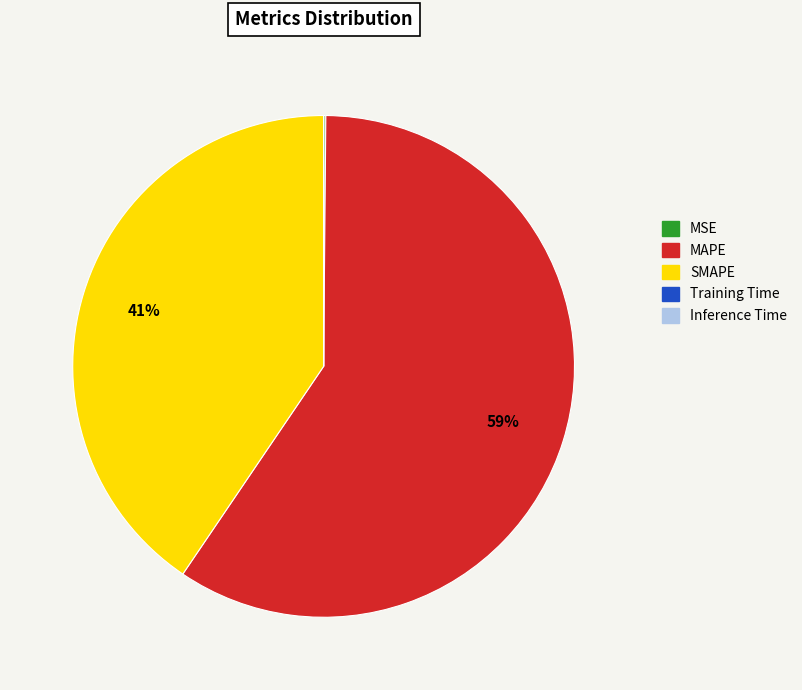

Does MAPE account for over 50% of the chart?

Yes